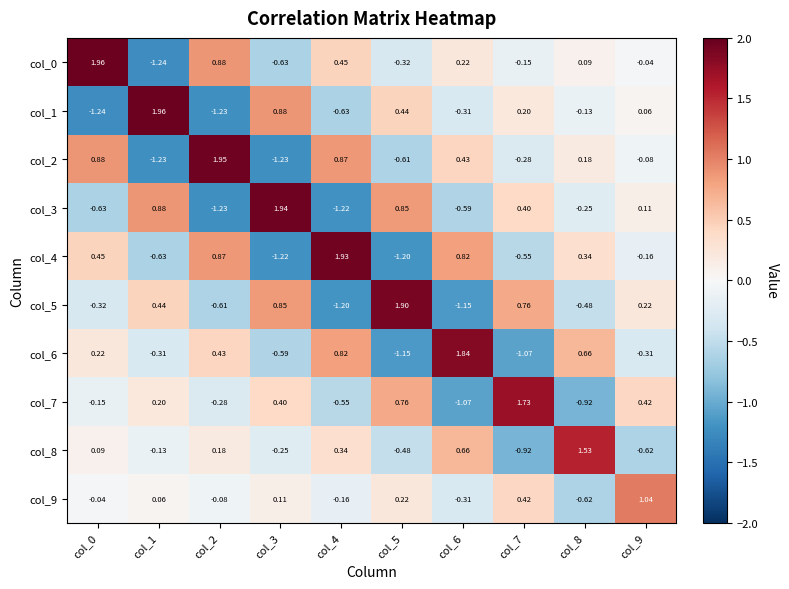

What is the total value across all series at col_5?

0.4